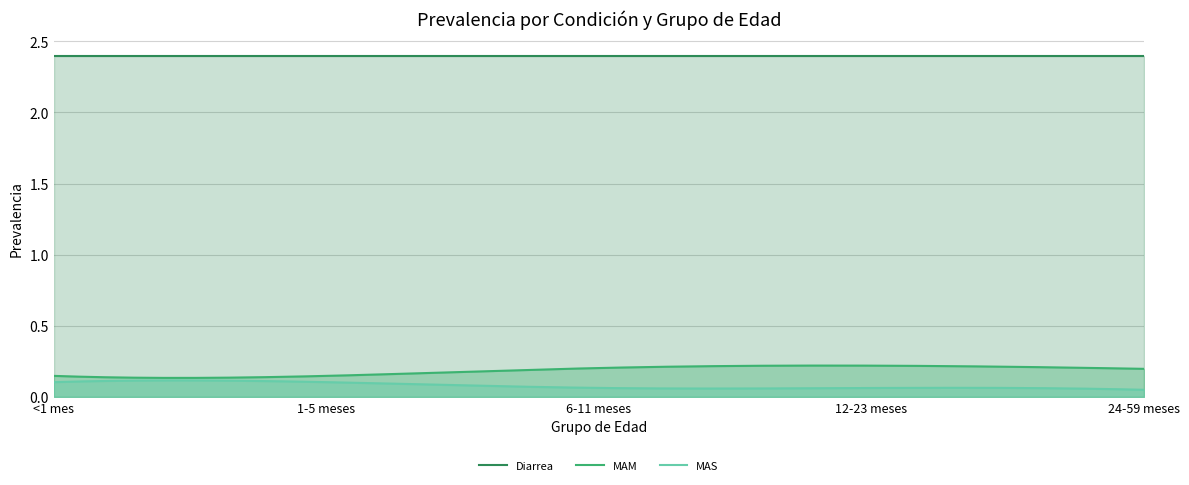

At 1-5 meses, list the series in order from smallest to largest.

MAS, MAM, Diarrea